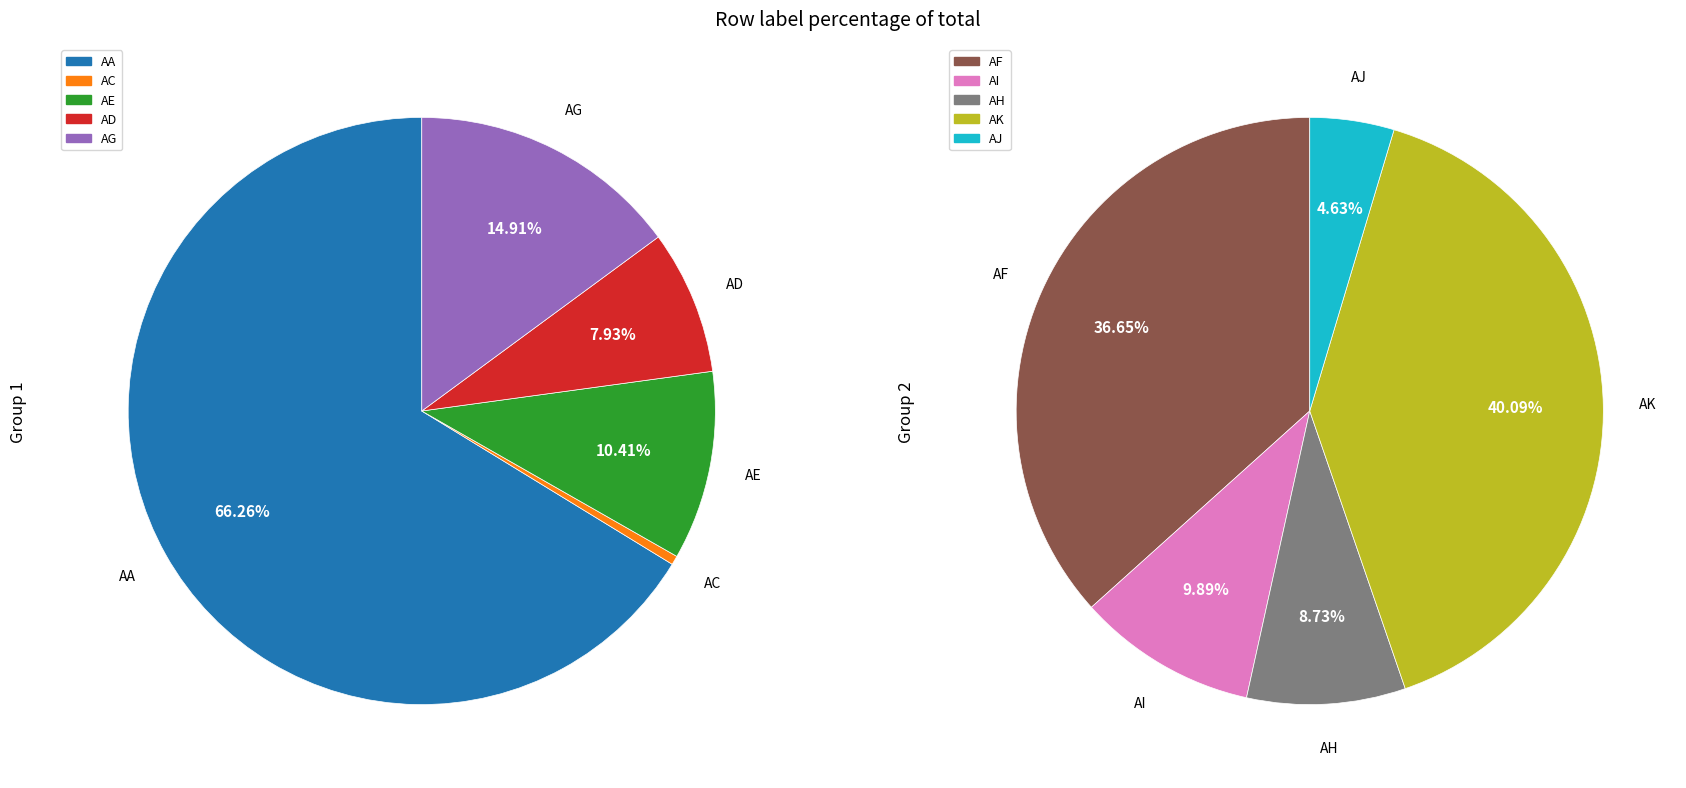

Which slice is the smallest?

AC